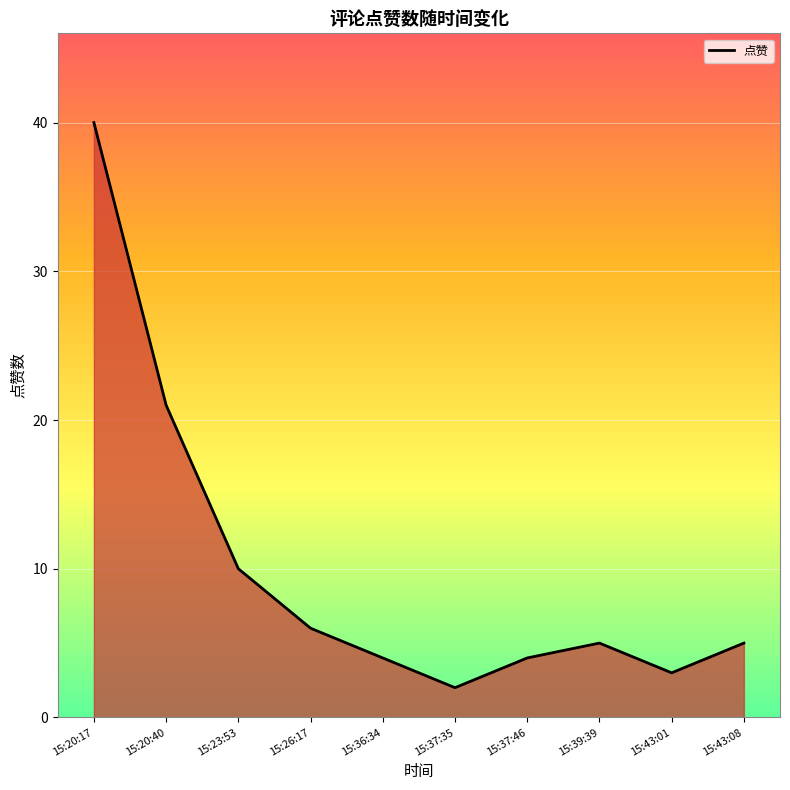

What is the maximum value shown in the chart?

40